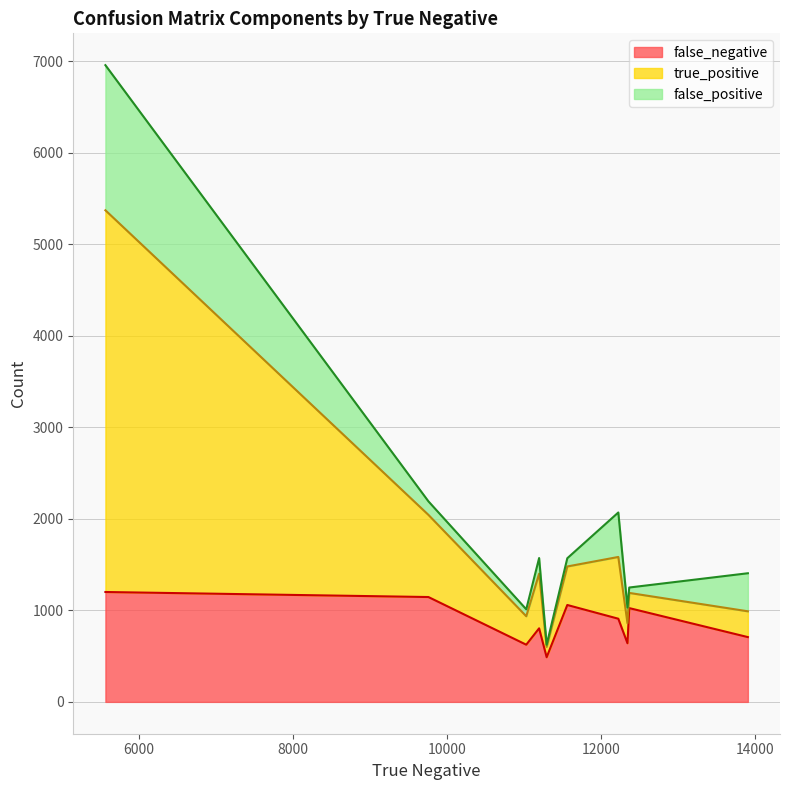

Count the number of categories in the chart.

10